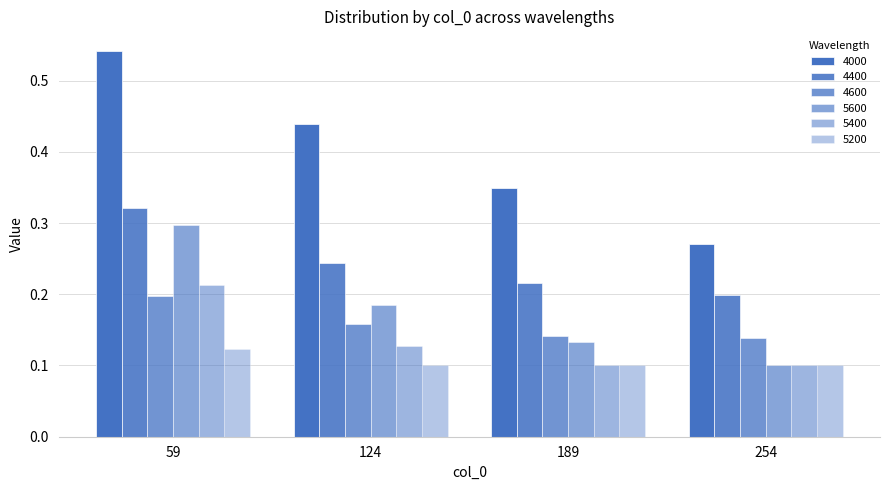

Read the 5200 value at 254.

0.1